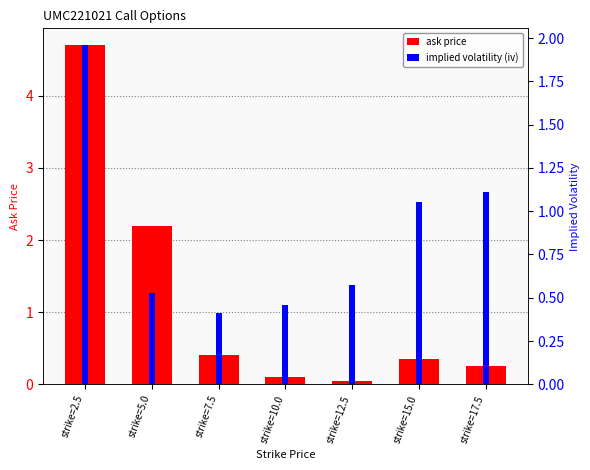

Which series has the largest total across all categories?

ask price